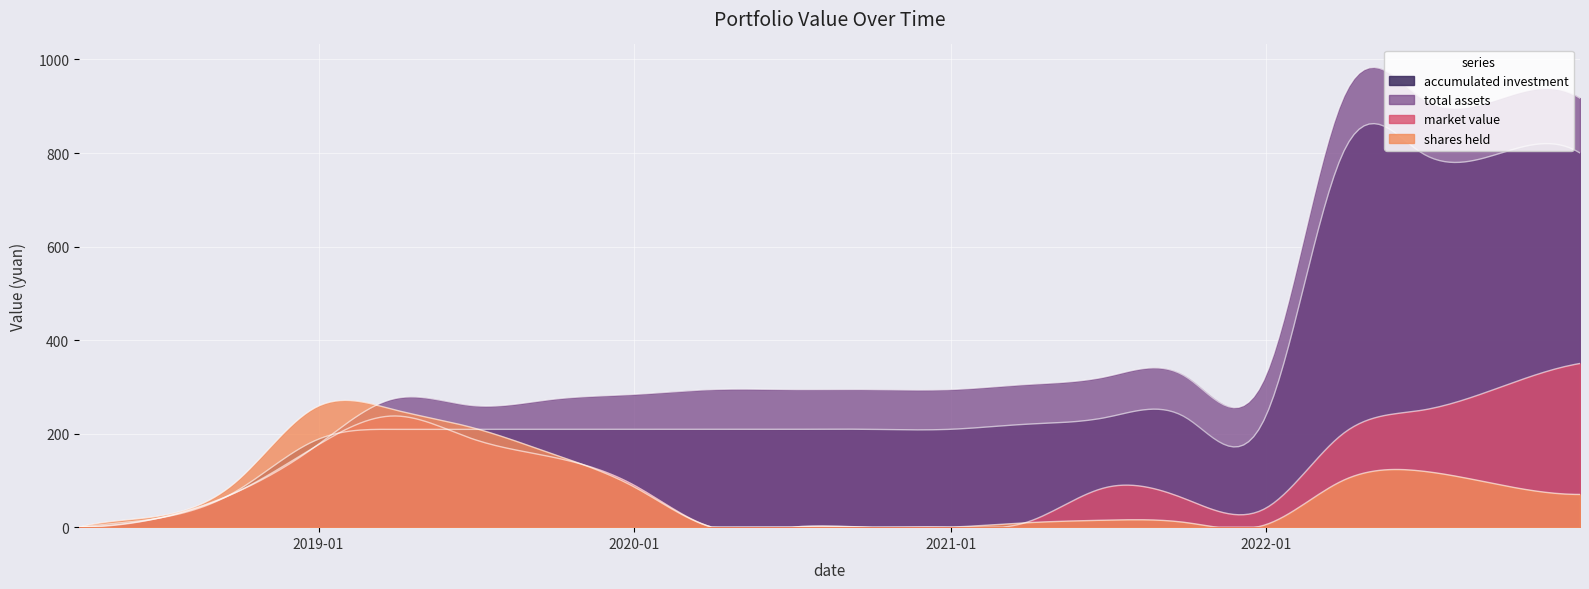

What is the average value of the total assets series?

373.6